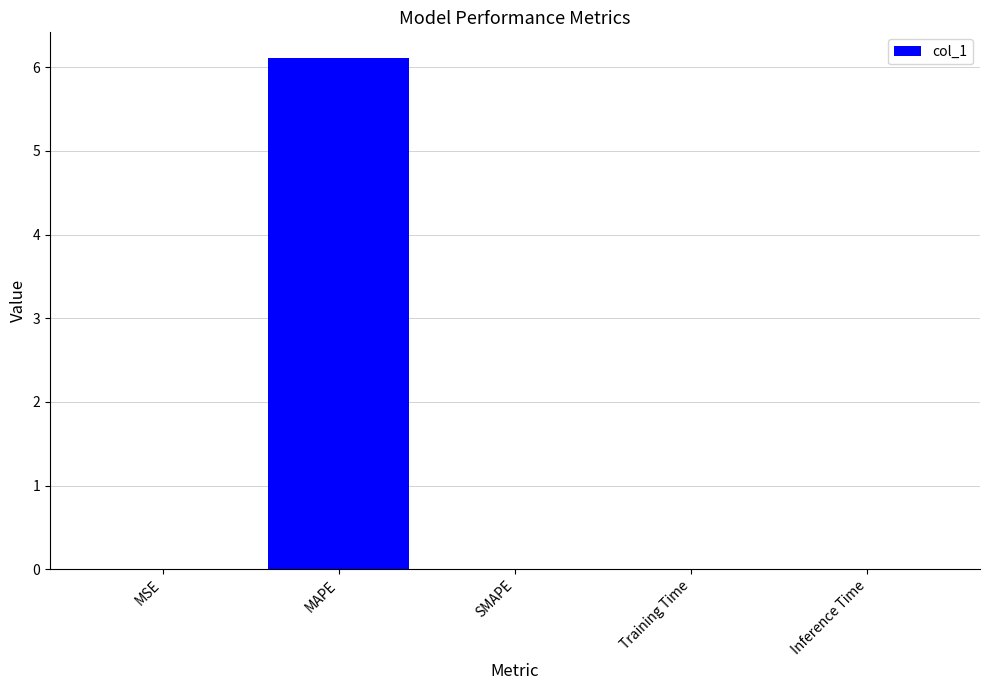

Which label corresponds to the largest value in the chart?

MAPE